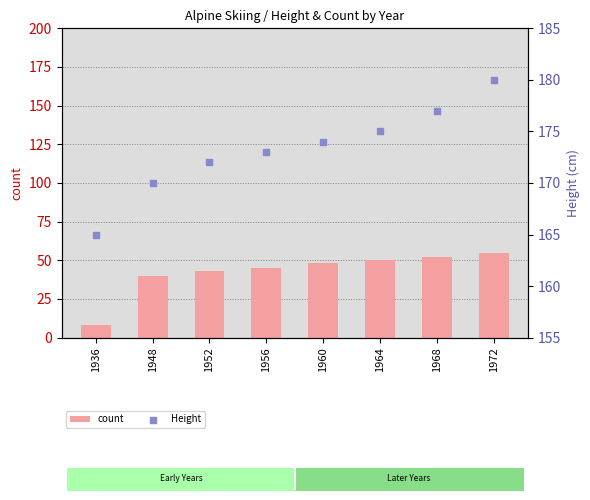

Which series has the widest spread of Y values?

count